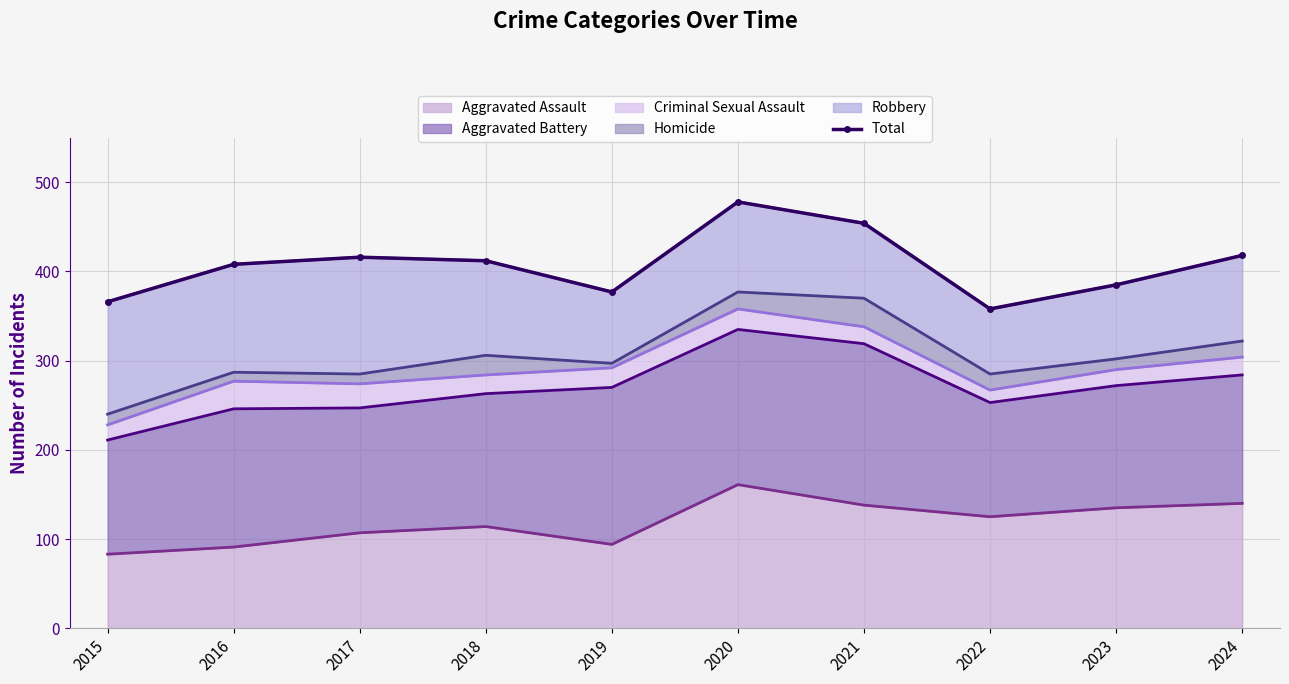

List the labels in order of value, smallest first.

2022, 2015, 2019, 2023, 2016, 2018, 2017, 2024, 2021, 2020